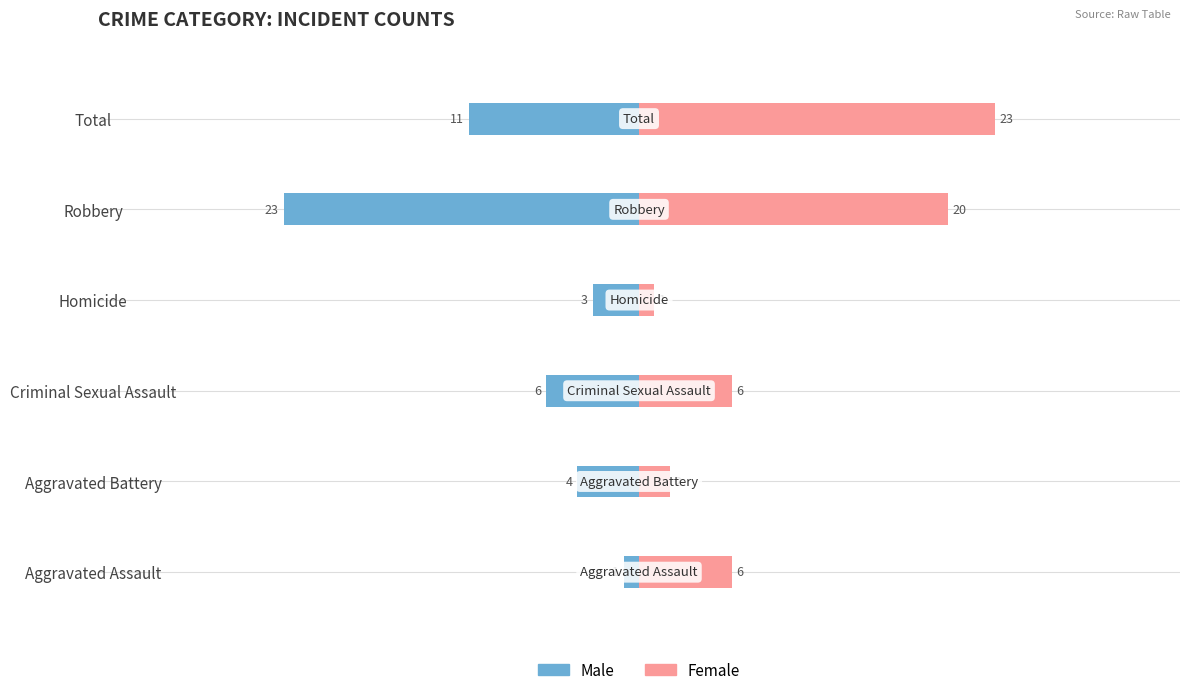

Which series has the widest spread of values?

Male